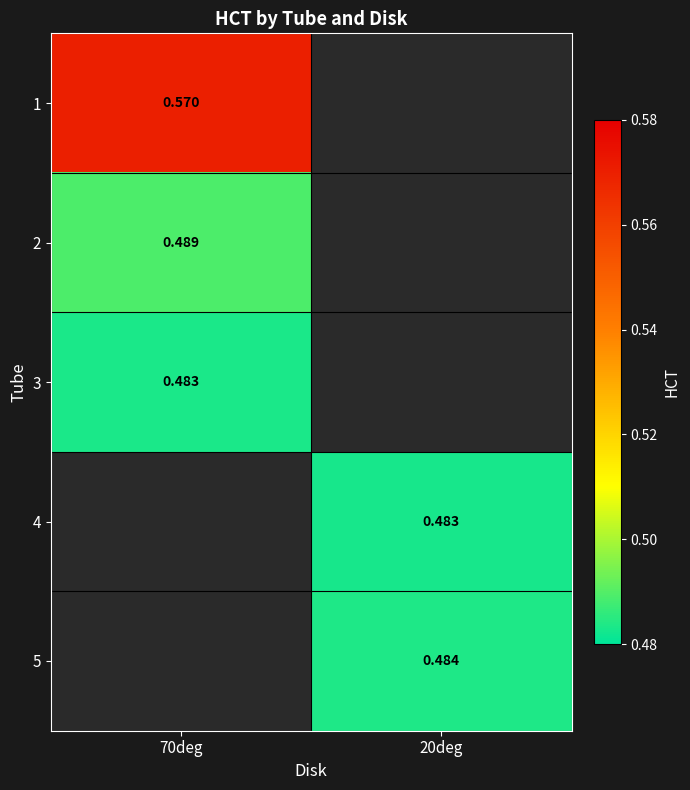

Which category has the highest value in the 1 series?

70deg